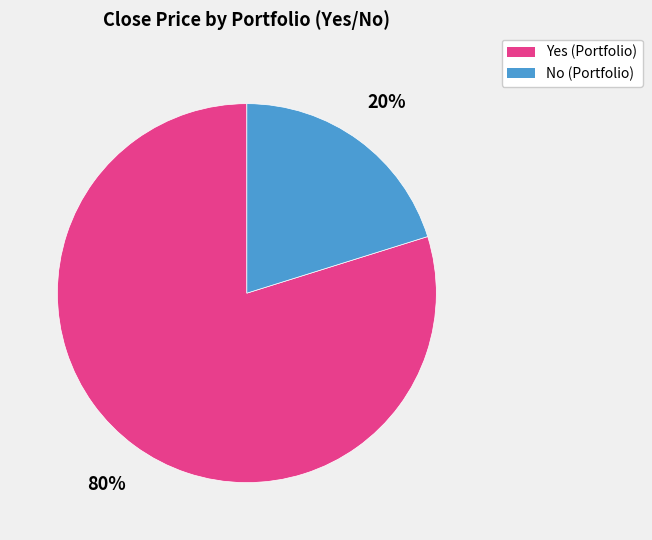

Is there a majority slice in this chart?

Yes